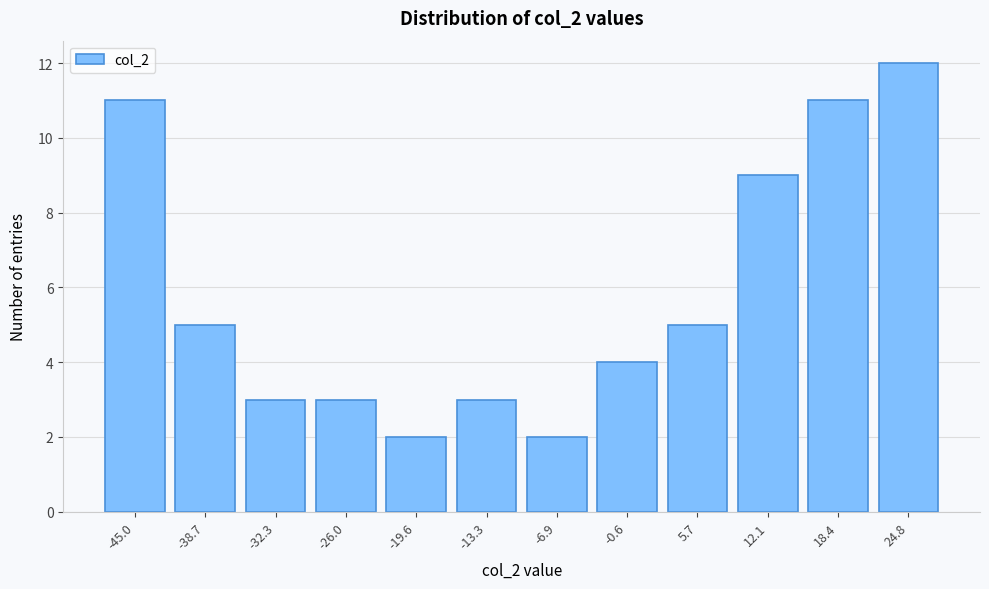

Reading left to right, what are all the values shown in this chart?

-45.0=11	-38.7=5	-32.3=3	-26.0=3	-19.6=2	-13.3=3	-6.9=2	-0.6=4	5.7=5	12.1=9	18.4=11	24.8=12